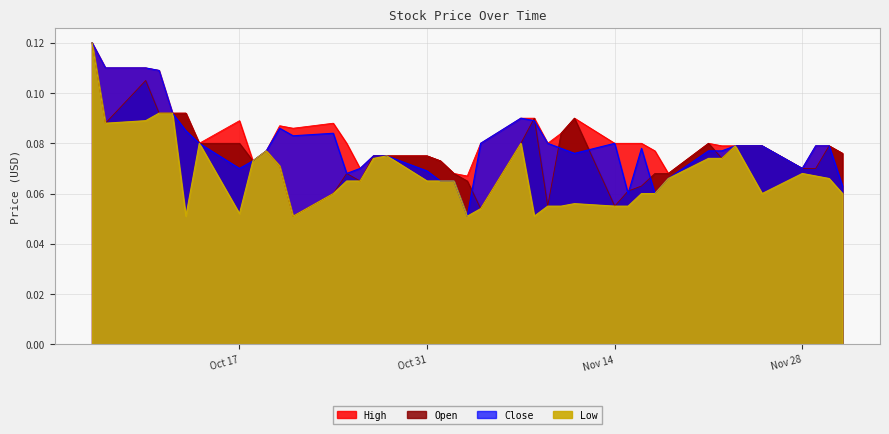

Which series has the largest range (max minus min)?

Open